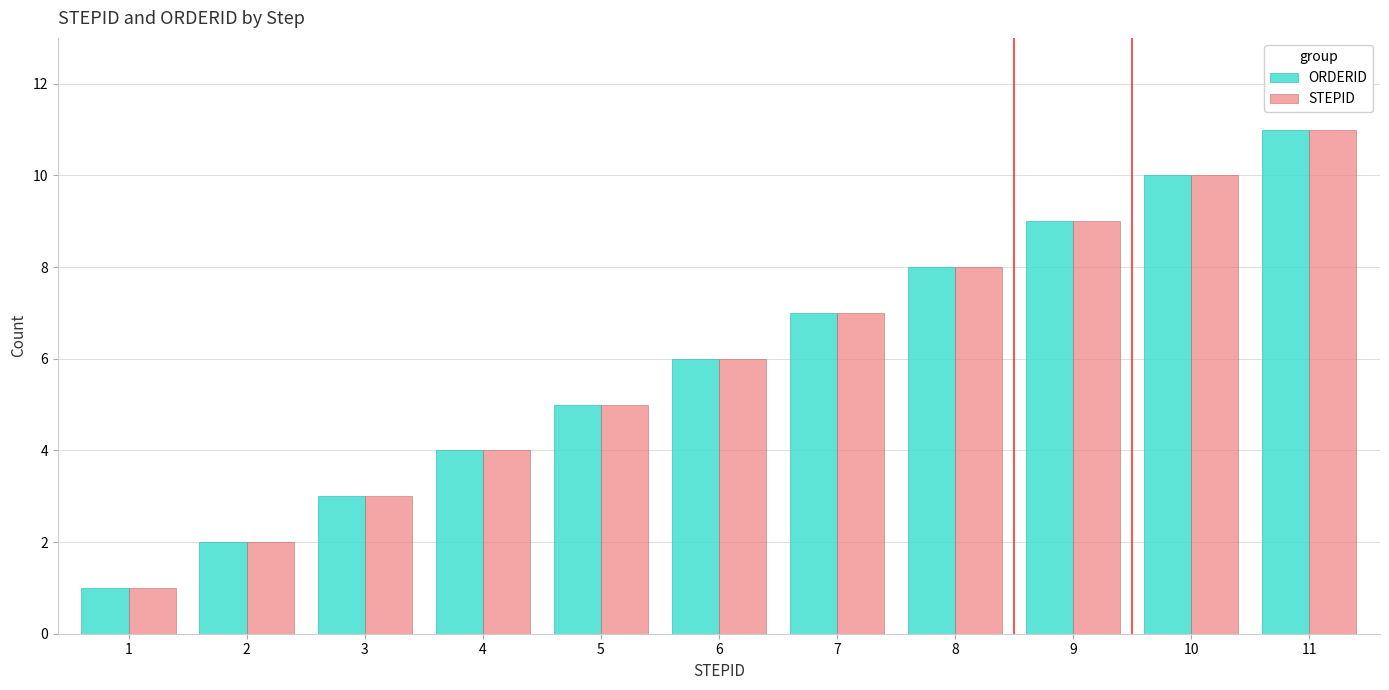

Reading left to right, what are all the values shown in this chart?

ORDERID: 1	2	3	4	5	6	7	8	9	10	11
STEPID: 1	2	3	4	5	6	7	8	9	10	11